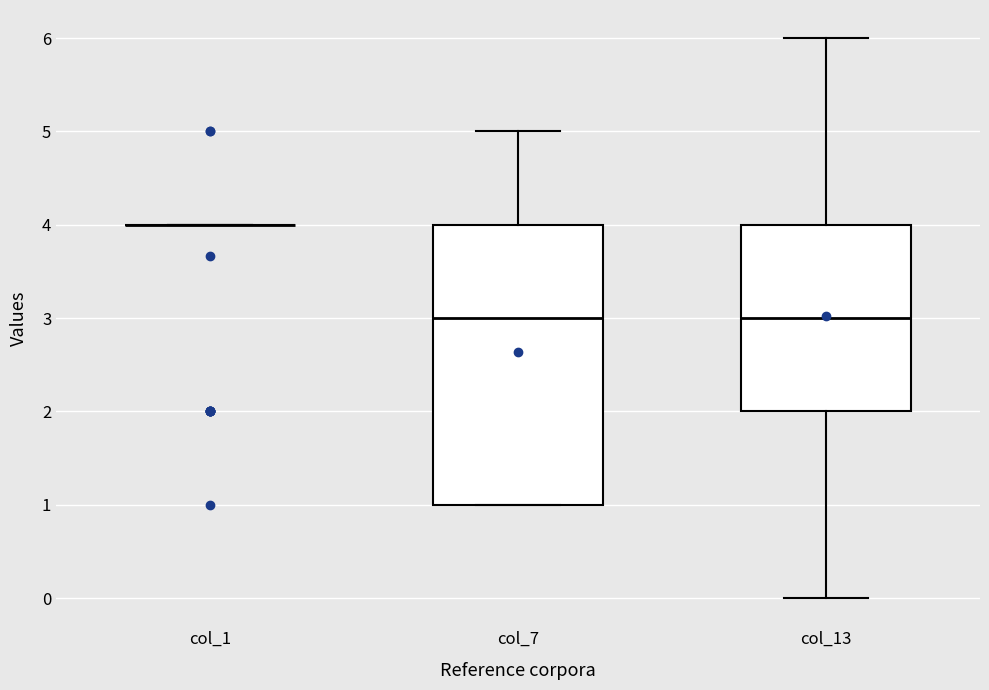

Reading left to right, transcribe this box plot: for each box, give where its median line is, the range the box spans, and where its two whiskers end, as read against the y-axis. The values are not printed on the chart, so give them approximately, as read against the axis.

col_1: box collapsed to a line at 4, whiskers 4 to 4
col_7: median 3, box 1 to 4, whiskers 1 to 5
col_13: median 3, box 2 to 4, whiskers 0 to 6